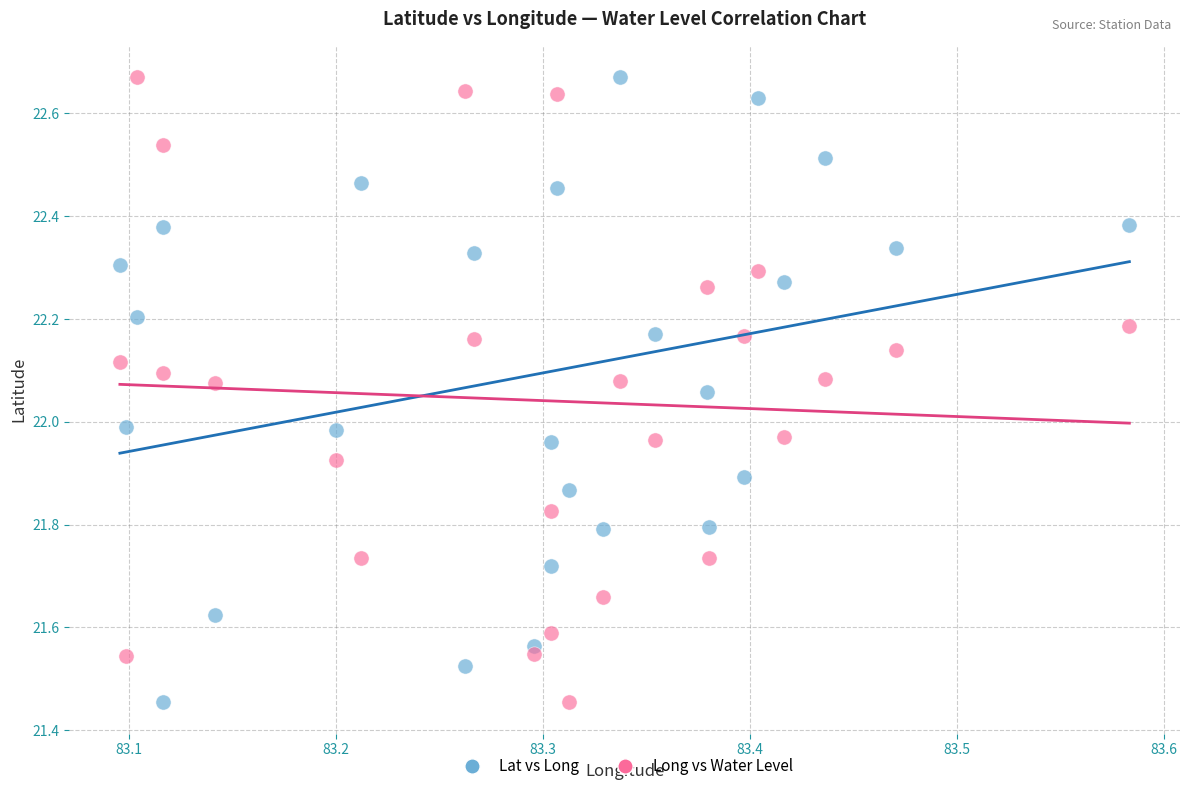

Across all data points, what is the range of Y values (max minus min)?

1.2